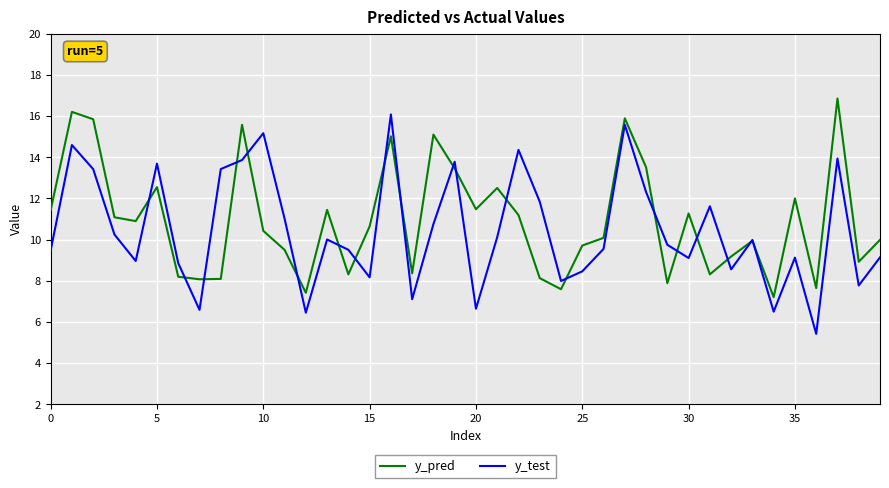

What is the minimum value for y_test?

5.4